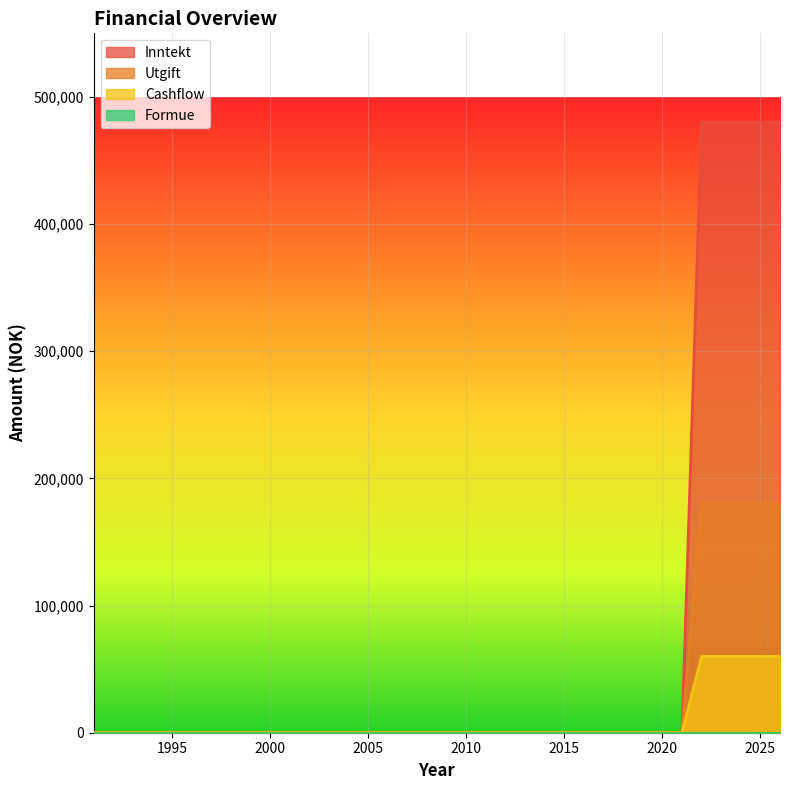

Which series has the widest spread of values?

Inntekt